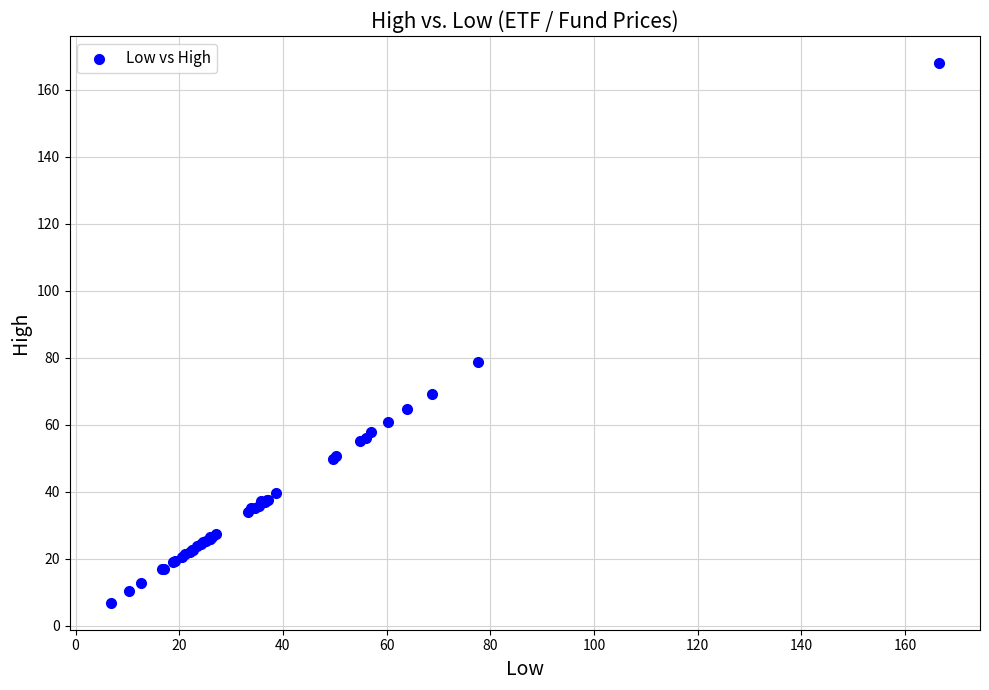

What Y value in the scatter plot is closest to 87?

78.8